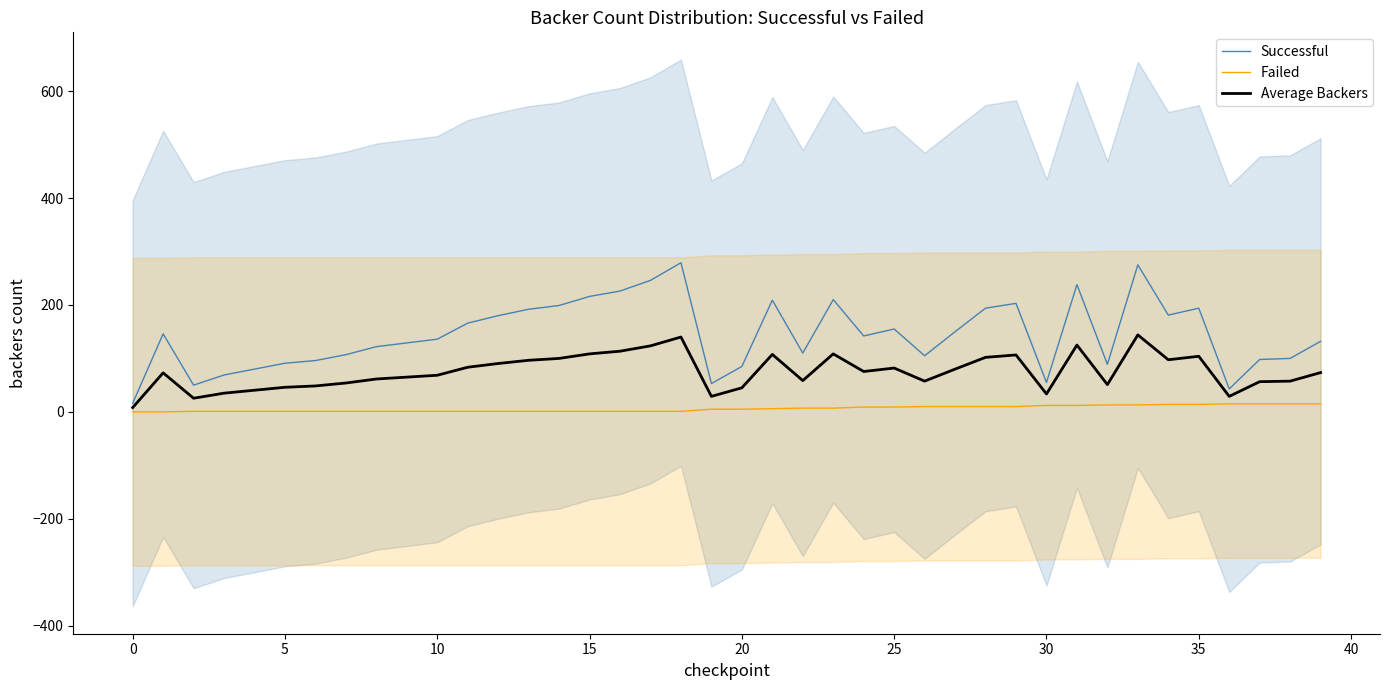

What is the sum of all Average Backers values?

3005.0